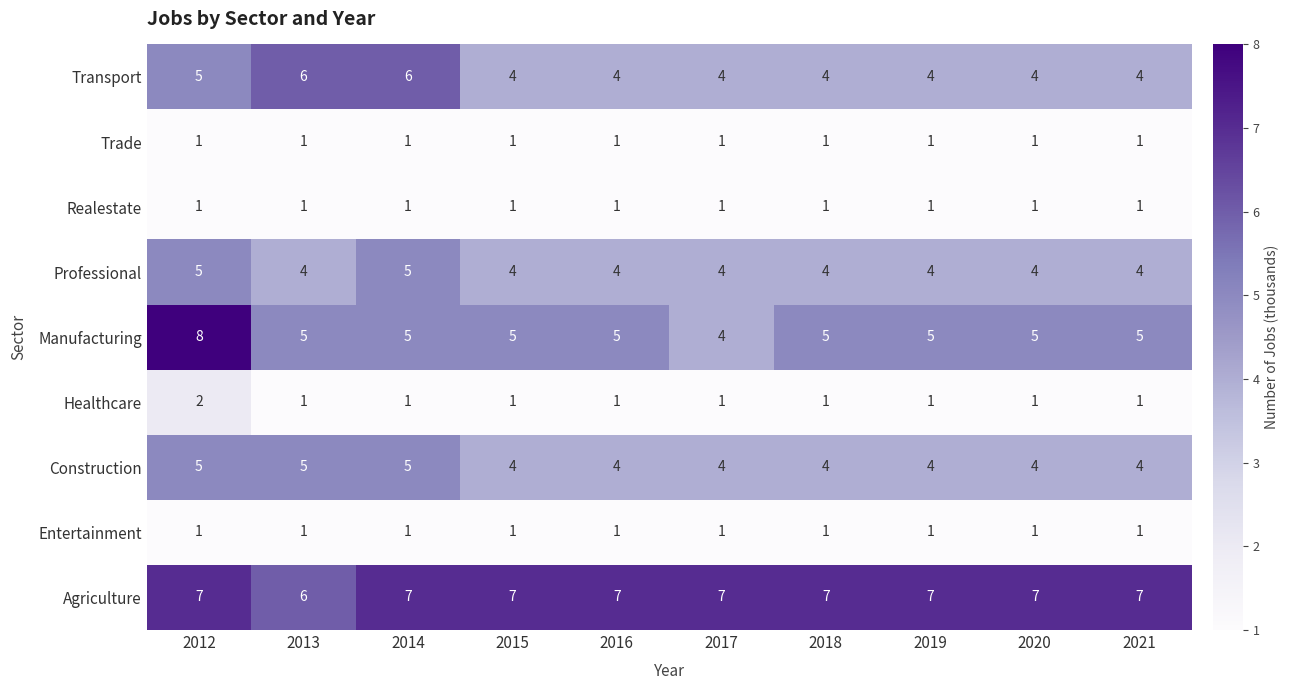

What is the difference between the highest and lowest values at 2020?

6